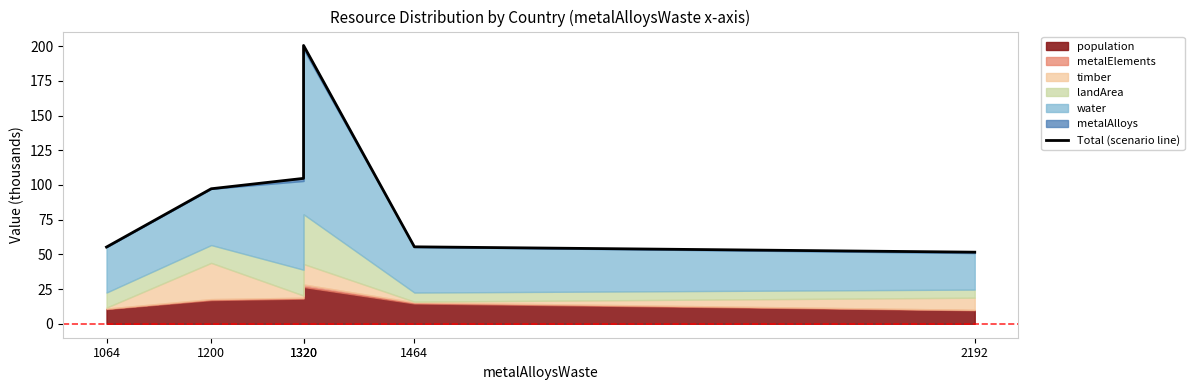

Reading right to left, what are all the values shown in this chart?

2192=51.6	1464=55.4	1320=200.4	1320=104.7	1200=97.3	1064=55.3